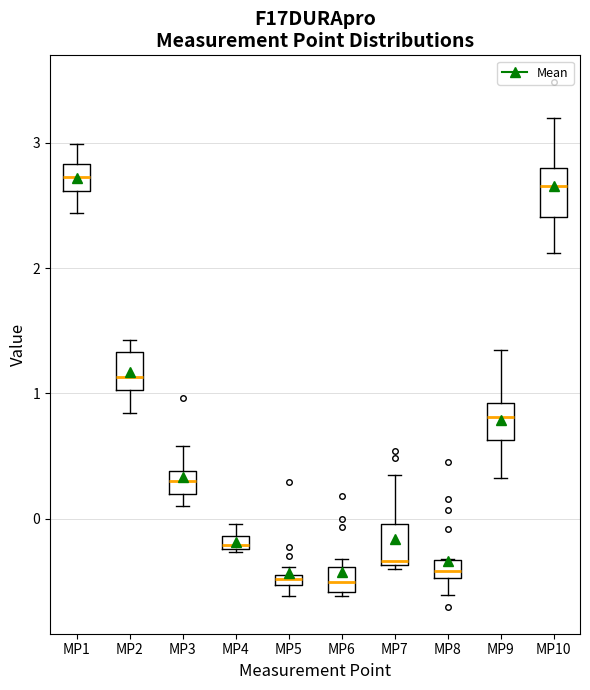

Where does the upper whisker of the box for MP3 end on the y-axis? The values are not printed on the chart, so give them approximately, as read against the axis.

0.6